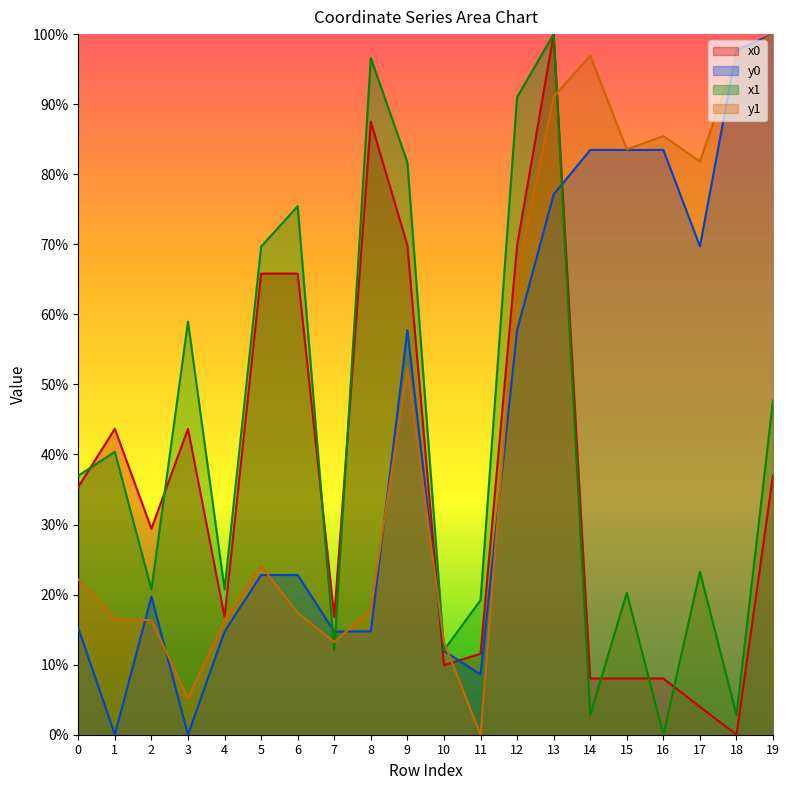

The x1 series shows 0.3 at 2. True or false?

False